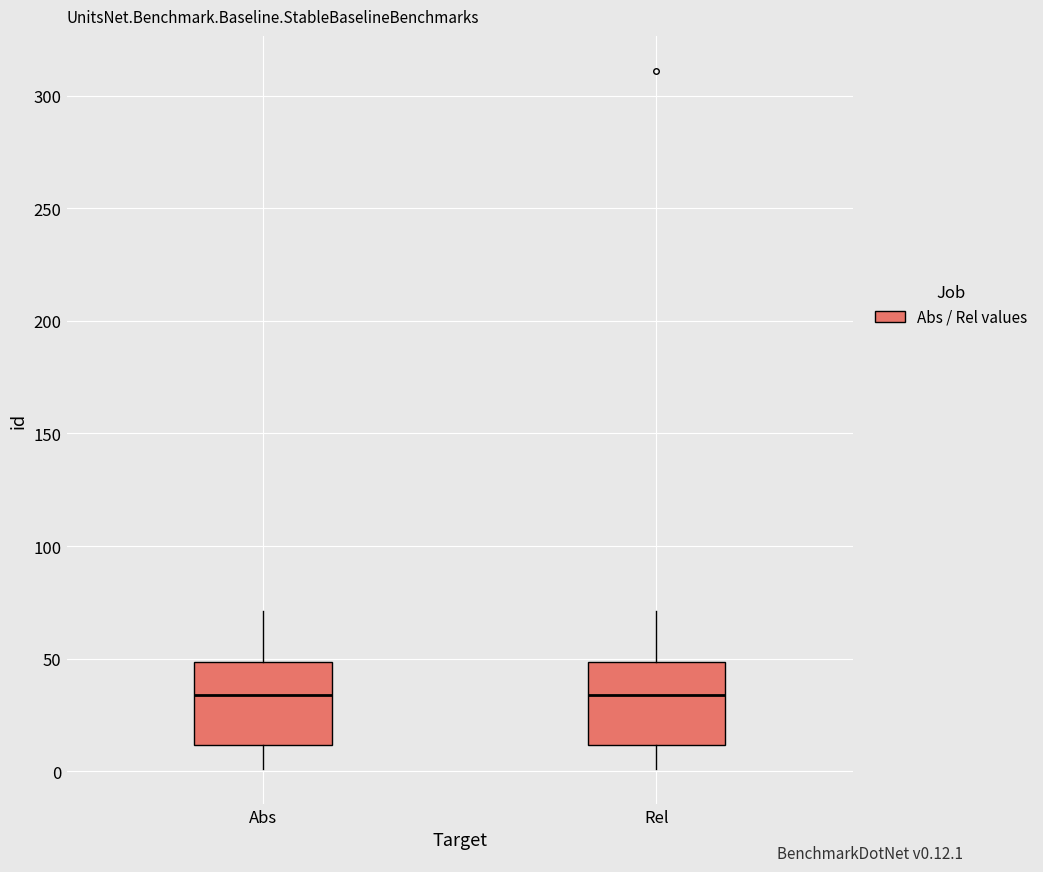

Reading left to right, read every box against the y-axis: the position of its median line, the range the box covers, and the ends of its whiskers. The values are not printed on the chart, so give them approximately, as read against the axis.

Abs: median 35, box 10 to 50, whiskers 0 to 70
Rel: median 35, box 10 to 50, whiskers 0 to 70